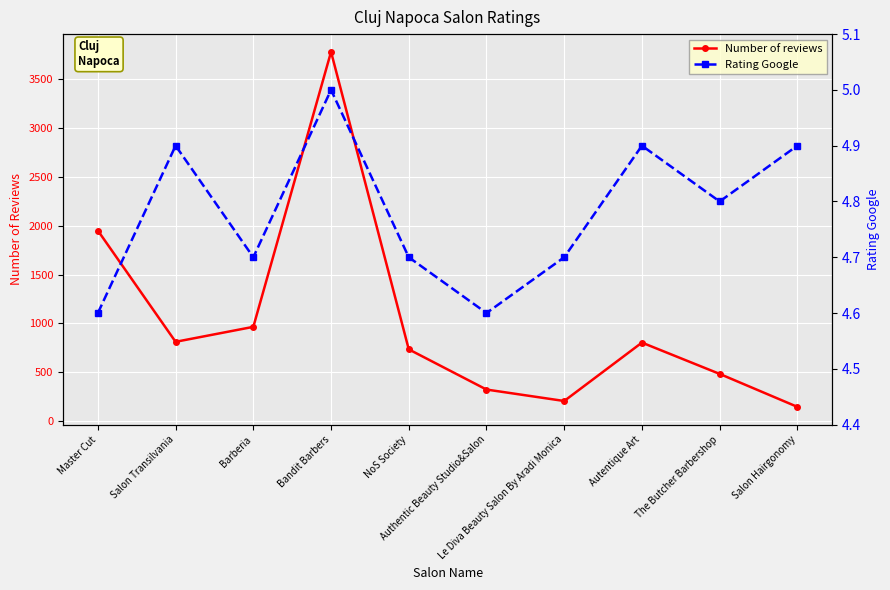

Is the value of Rating Google at The Butcher Barbershop greater than the value of Number of reviews at NoS Society?

No